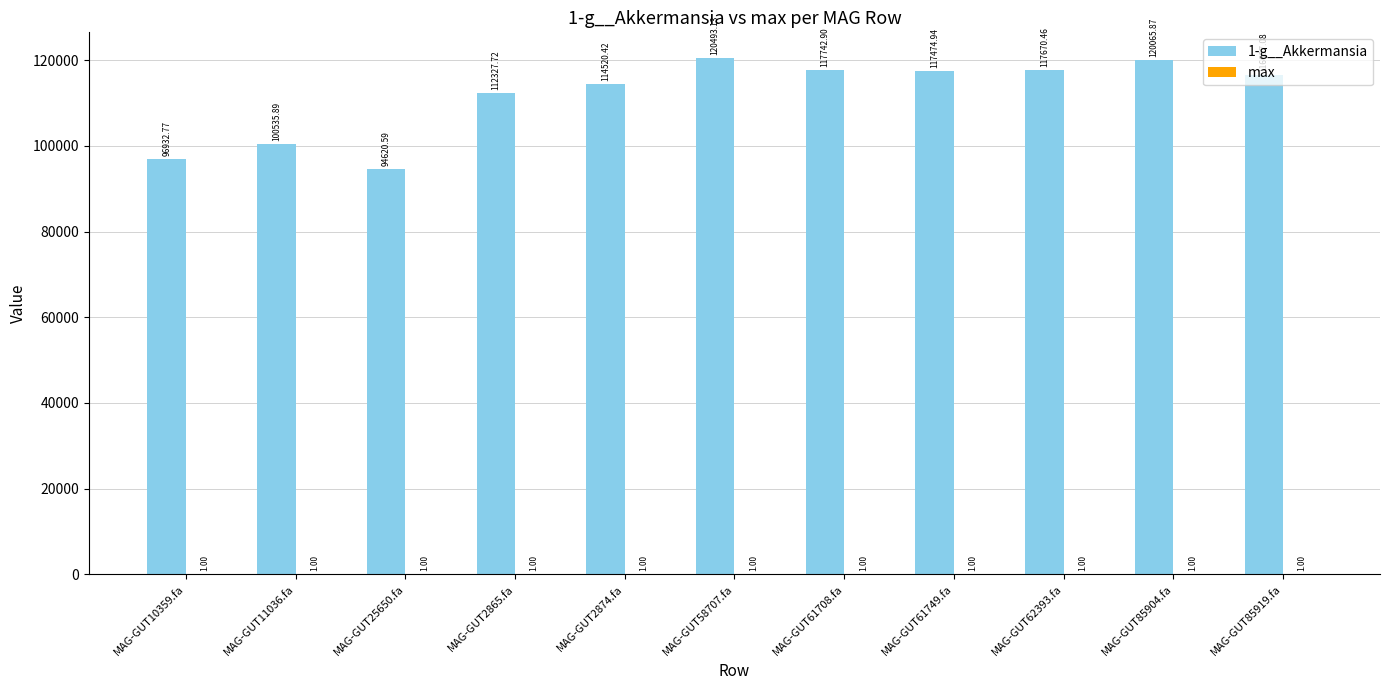

What is the total value across all series at MAG-GUT25650.fa?

94621.6